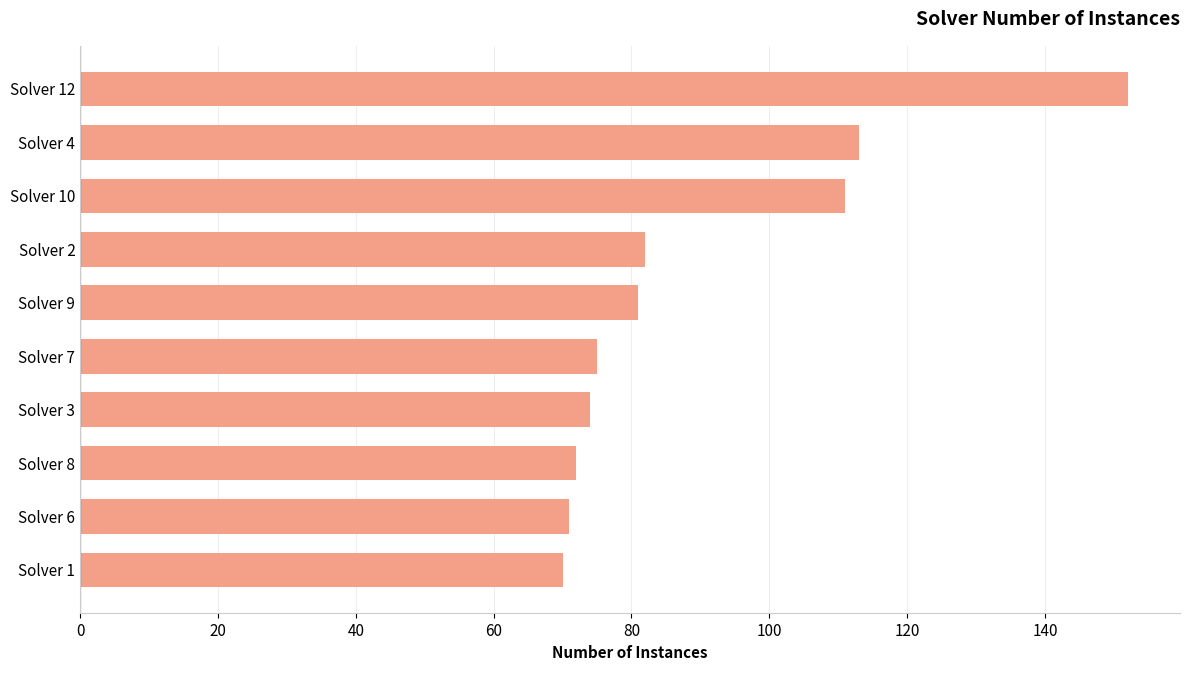

What is the maximum value shown in the chart?

152